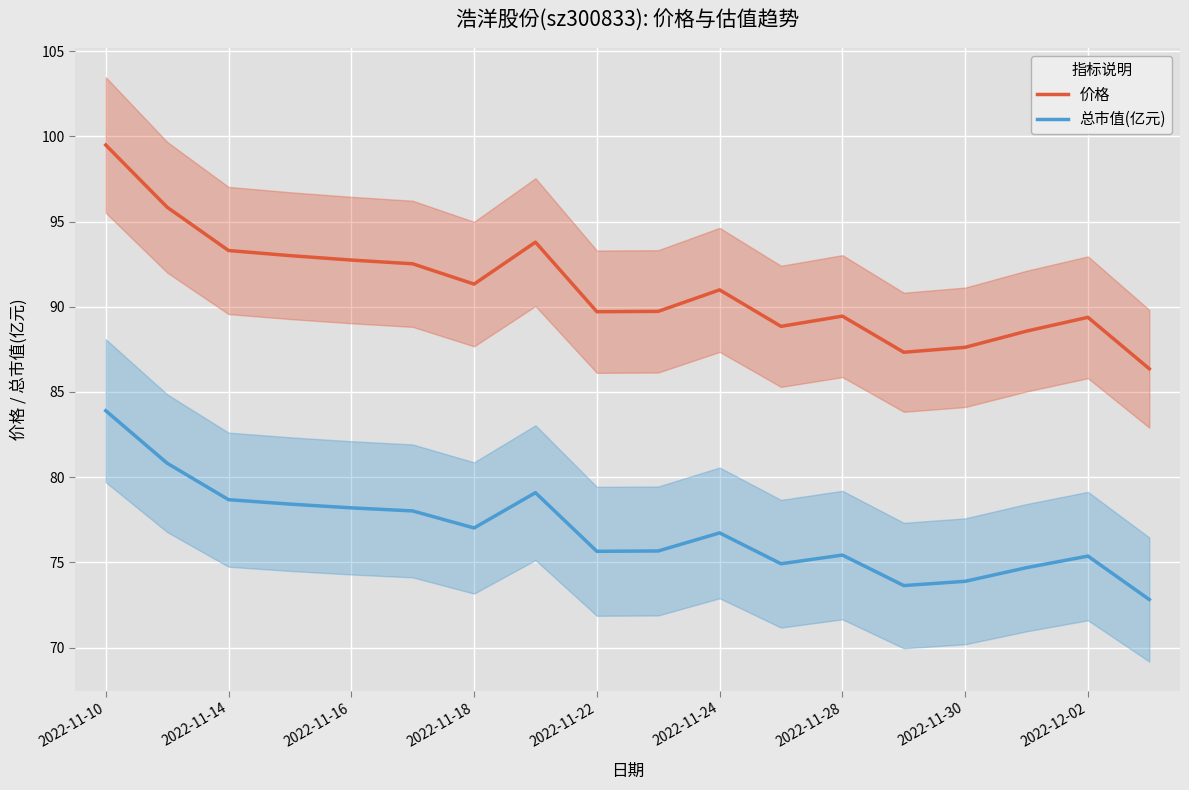

What is the highest value of the 总市值(亿元) series?

83.9